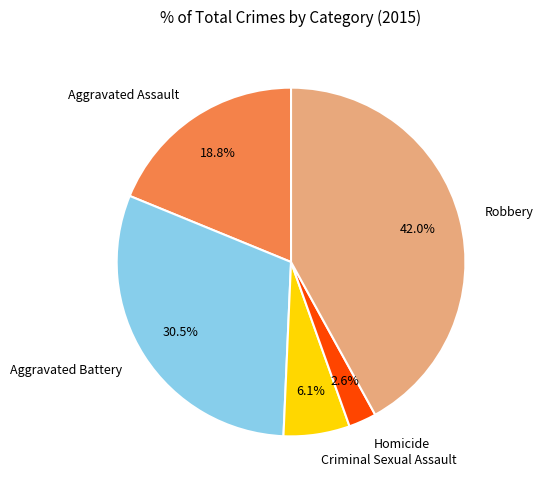

Does Aggravated Assault account for over 50% of the chart?

No